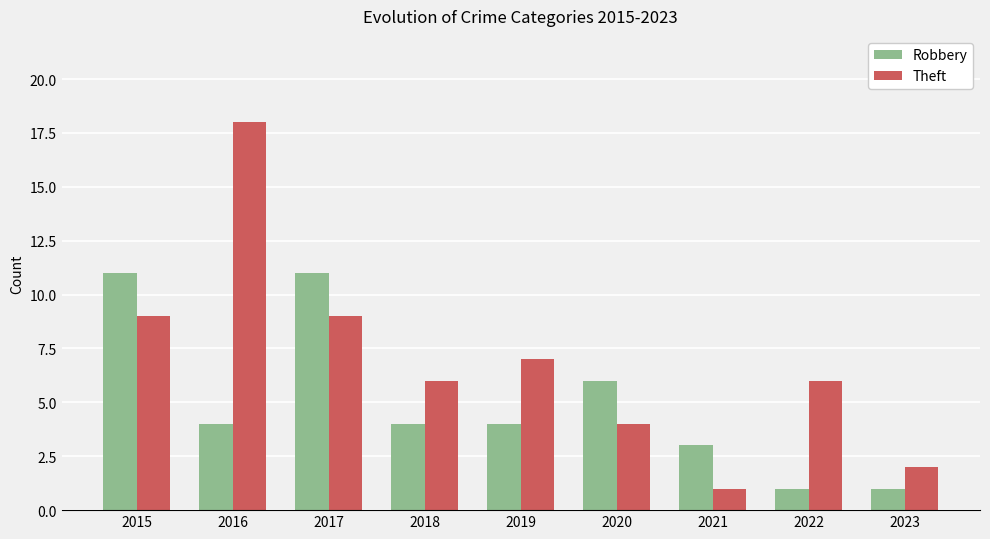

Reading right to left, list all the values displayed in this chart.

Robbery: 1	1	3	6	4	4	11	4	11
Theft: 2	6	1	4	7	6	9	18	9